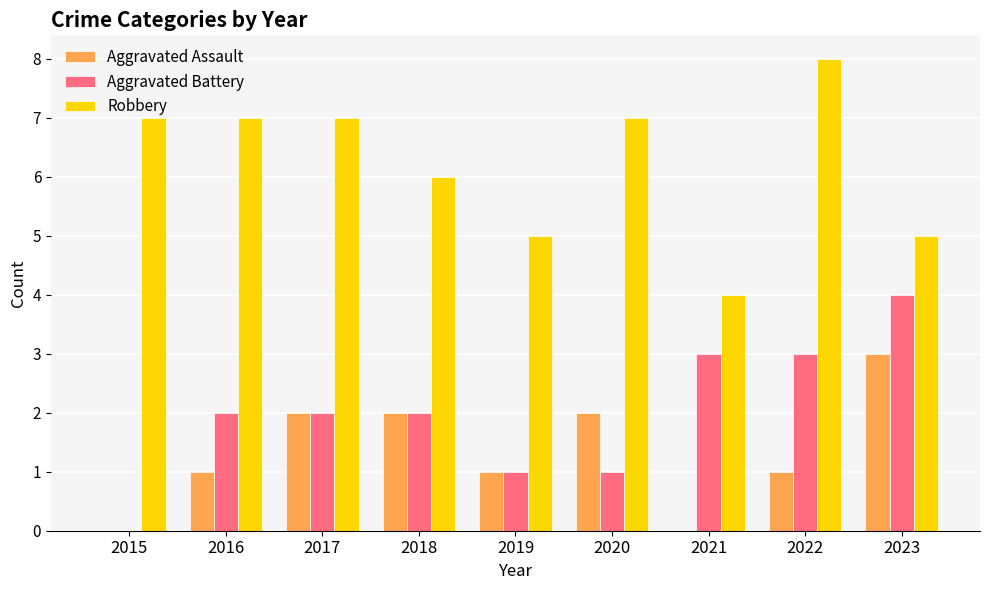

Between 2015 and 2016, which series saw the biggest shift?

Aggravated Battery